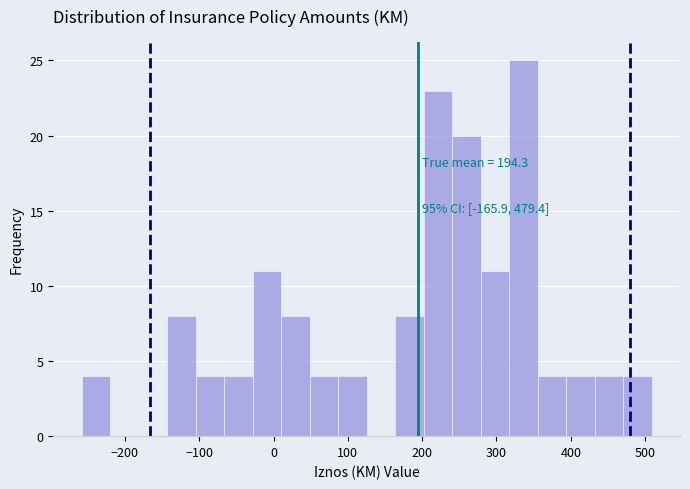

Read against the x-axis, roughly where is the centre of the tallest bar?

340